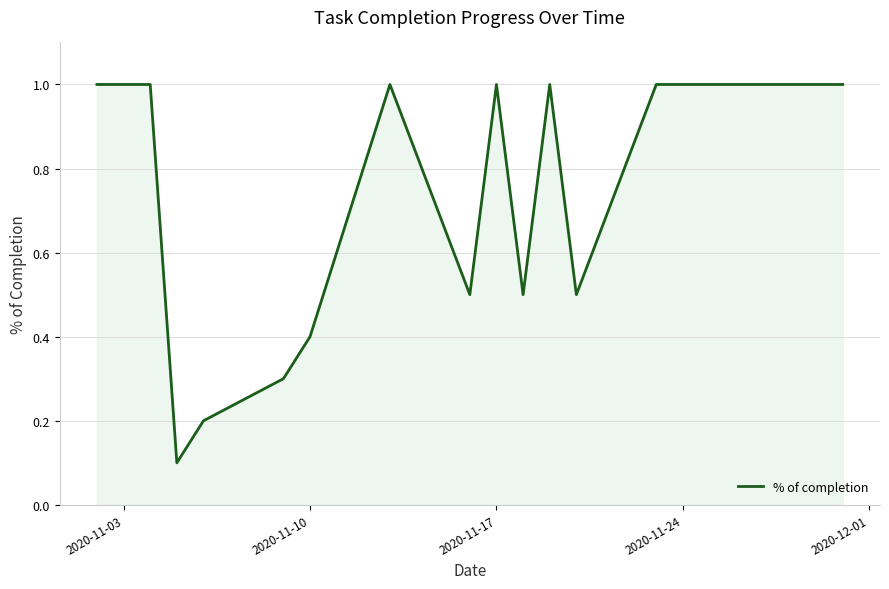

What is the difference between the maximum and minimum values?

0.9